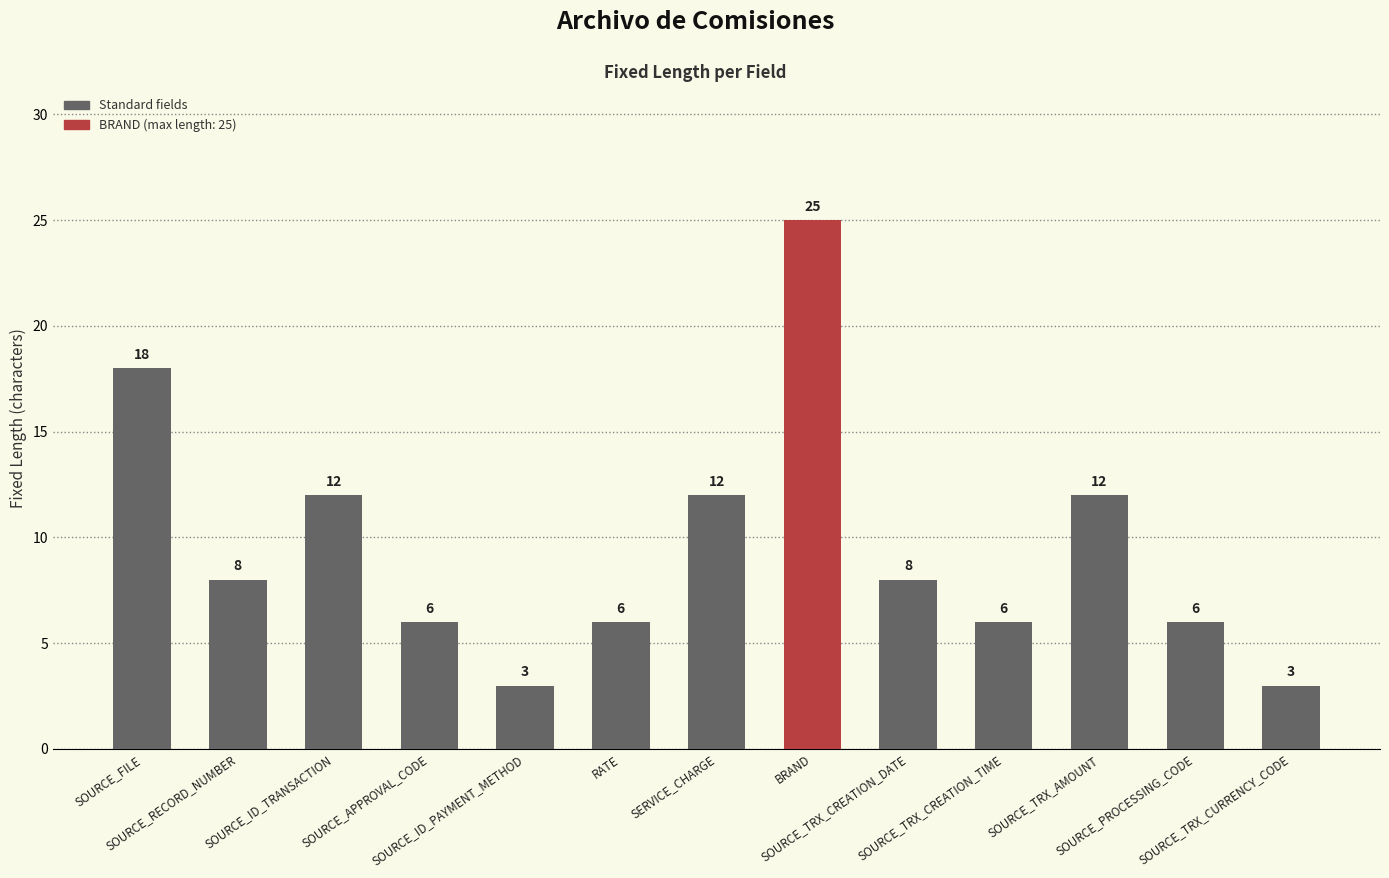

What is the label of the 11th bar from the right?

SOURCE_ID_TRANSACTION